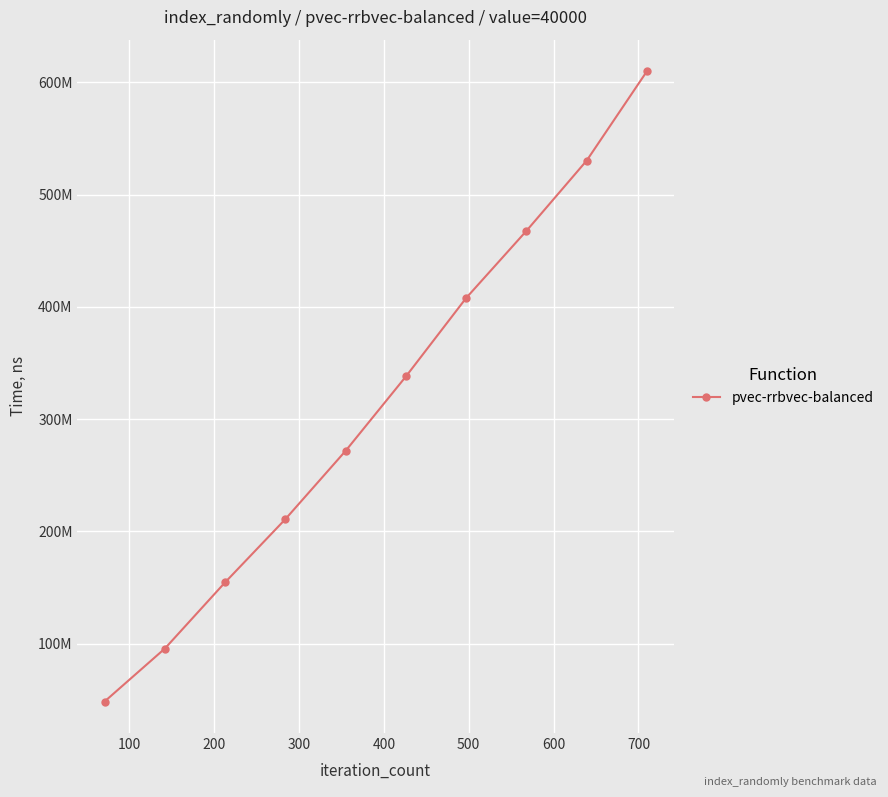

Is this an area chart (filled region under the line)?

No